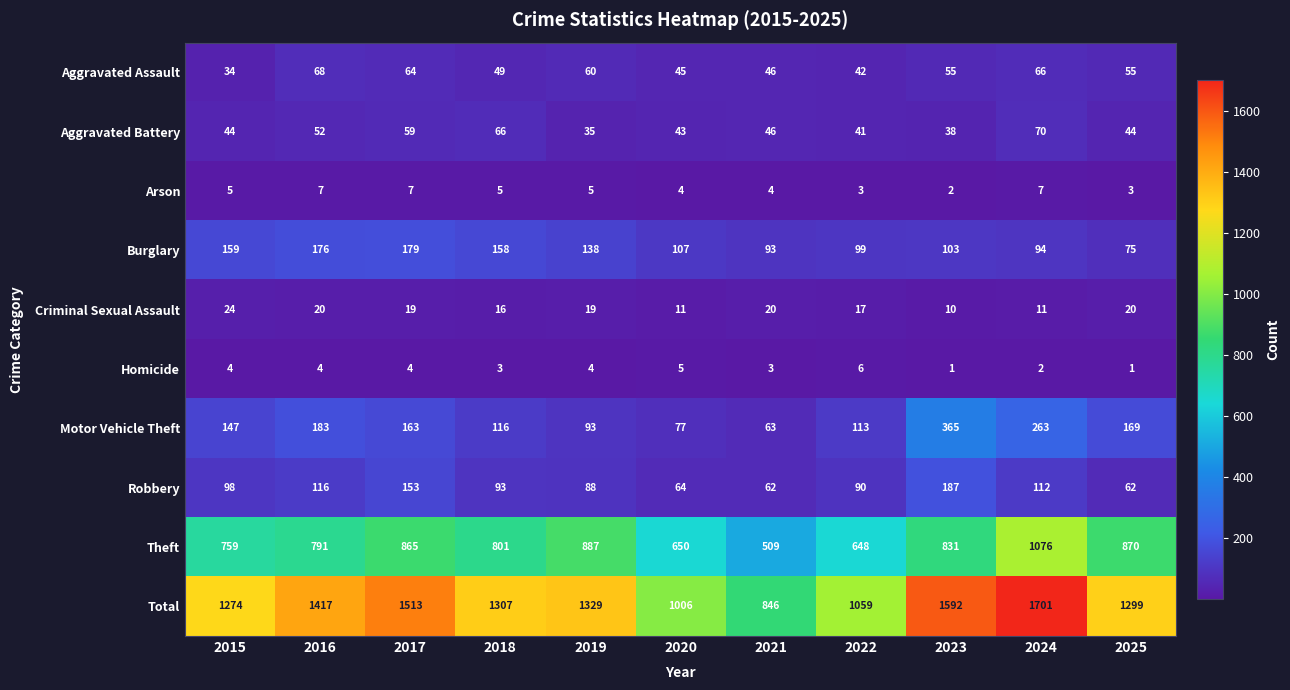

At which label does Robbery first exceed 93?

2015